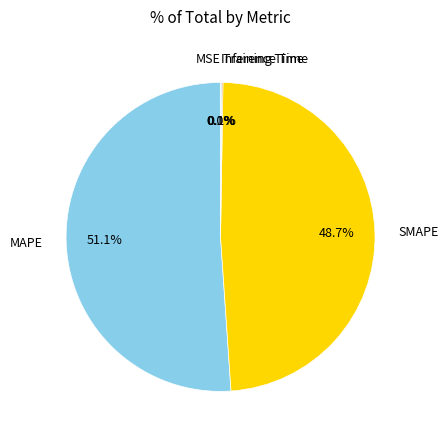

What percentage is NOT represented by MAPE?

48.9%